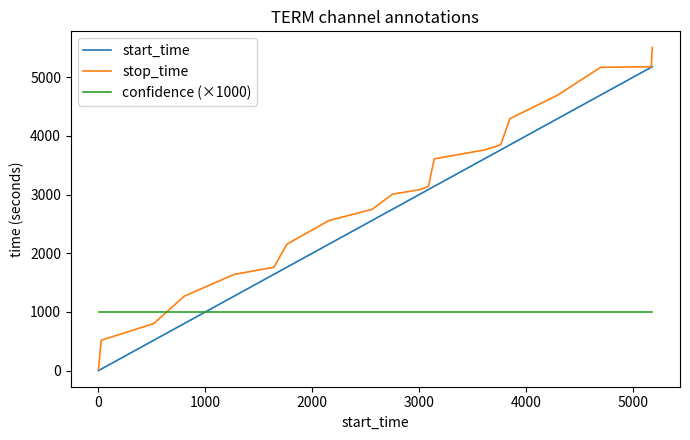

What is the greatest value displayed?

5506